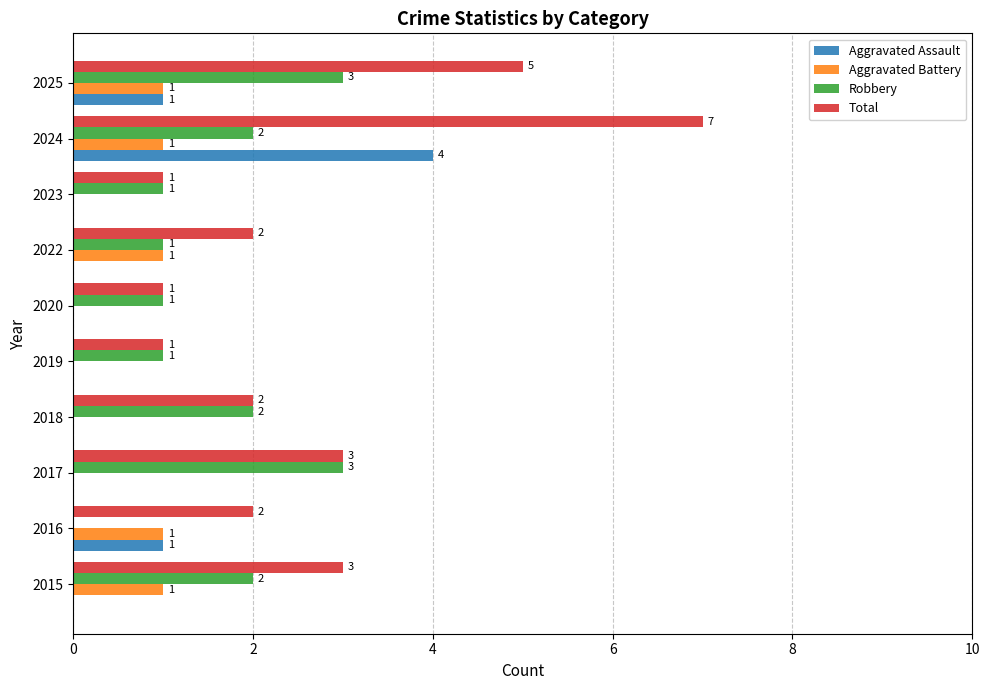

At which category is the sum across all series the highest?

2024